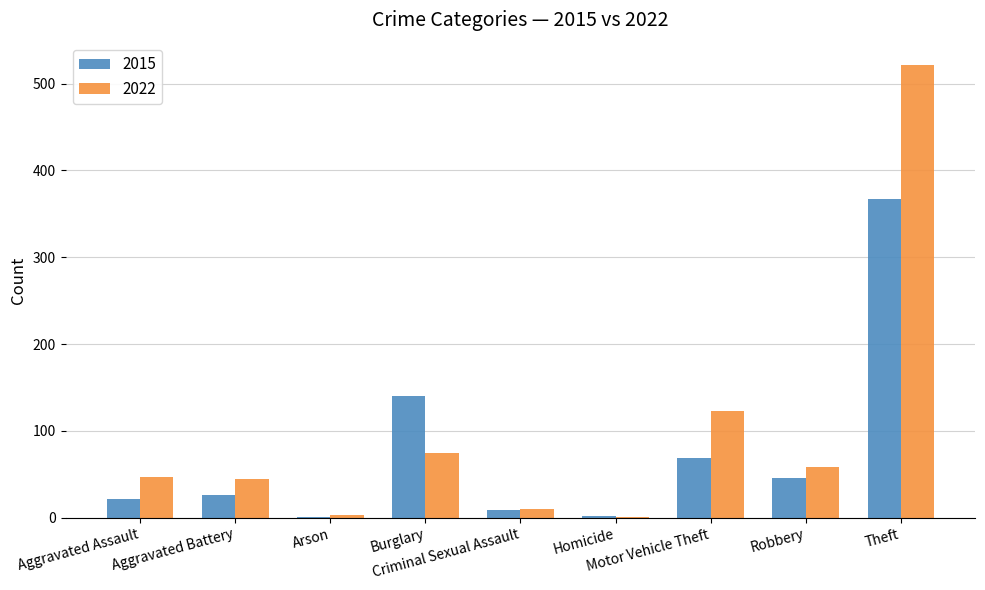

How many categories are shown in the chart?

9